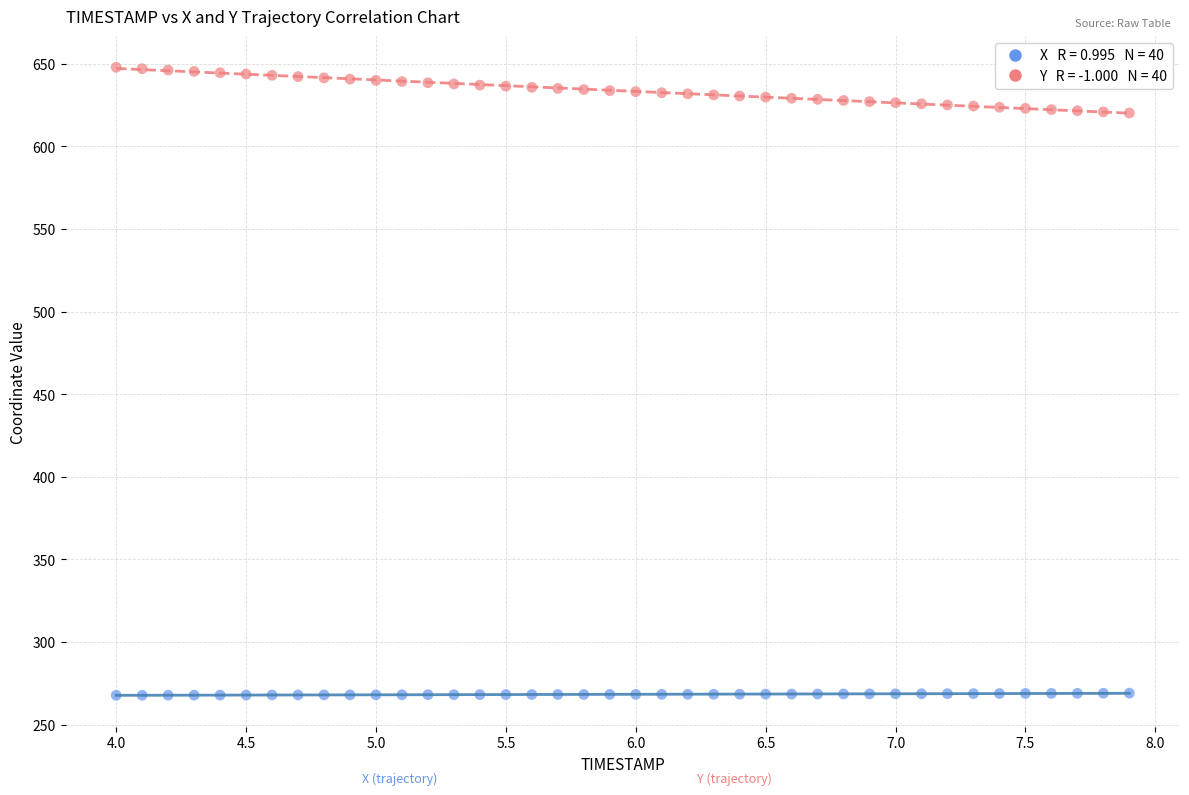

Across all data points, what is the range of X values (max minus min)?

3.9